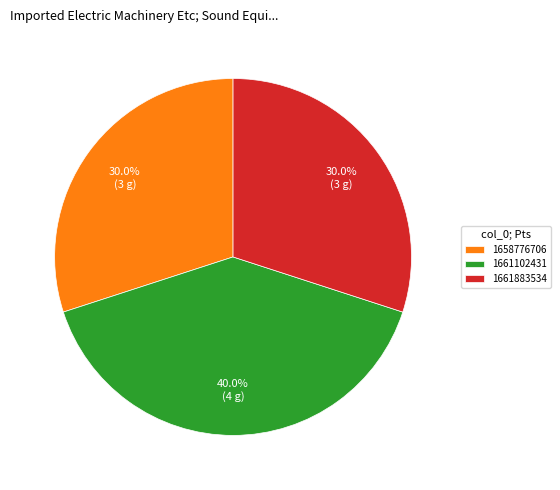

To the nearest percent, what is the difference between the largest and smallest slice percentages?

10%